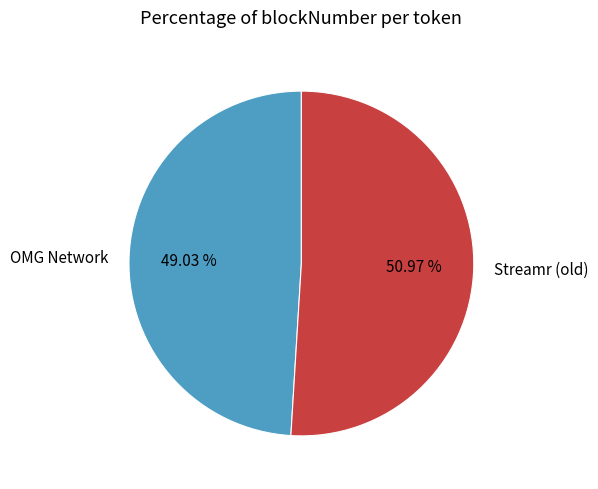

The Streamr (old) slice represents 42% of the pie. True or false?

False